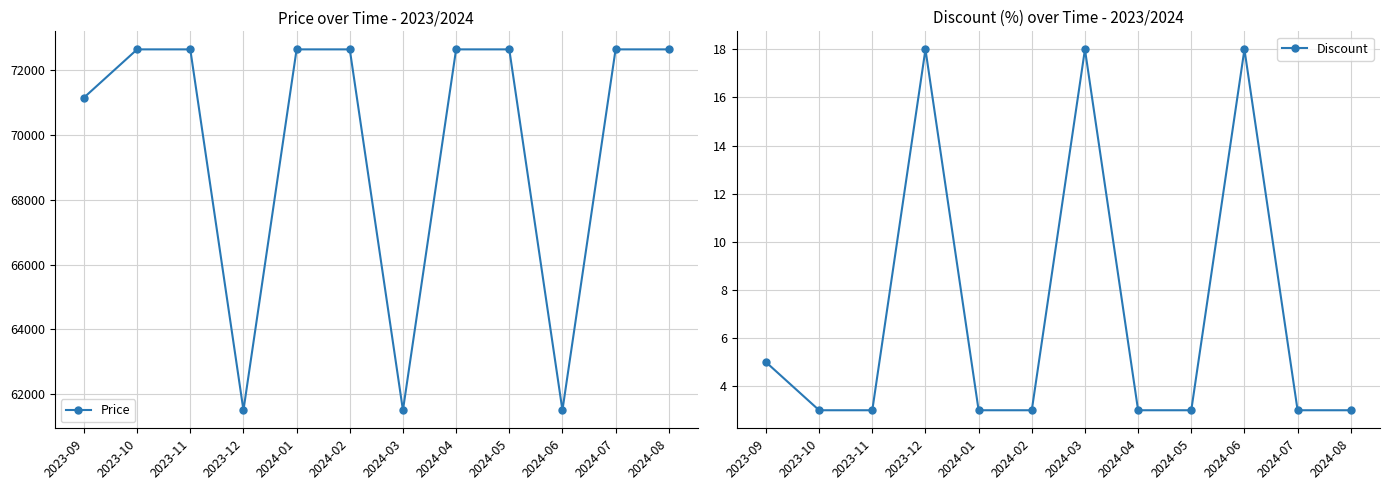

What is the label of the 7th point from the right?

2024-02